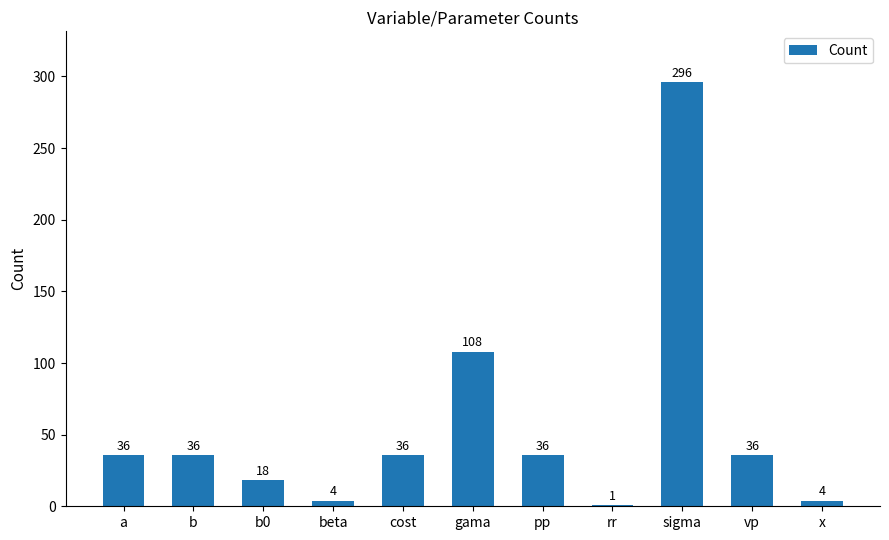

What is the greatest value displayed?

296